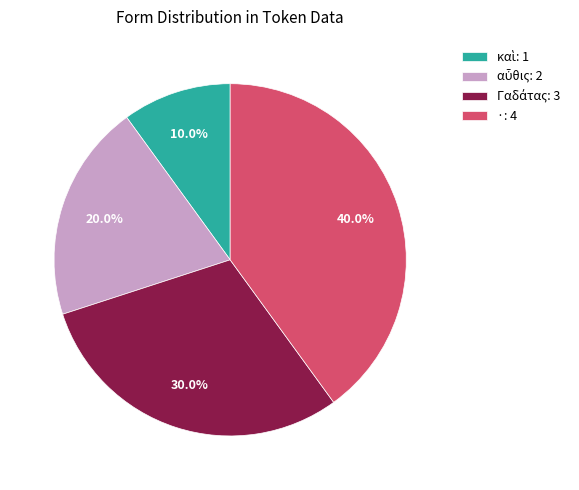

How many slices are in this pie chart?

4